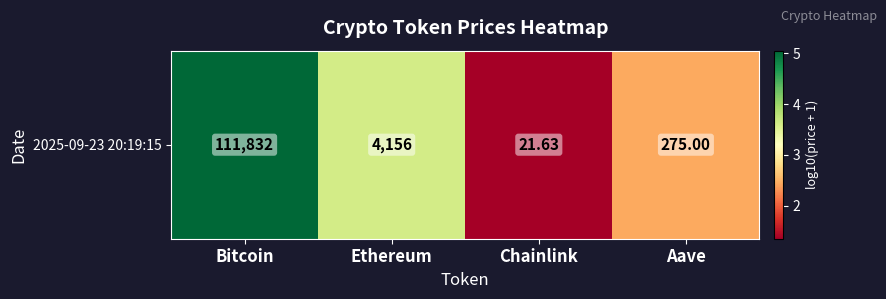

Reading left to right, what are all the values shown in this chart?

Bitcoin=5.0	Ethereum=3.6	Chainlink=1.4	Aave=2.4